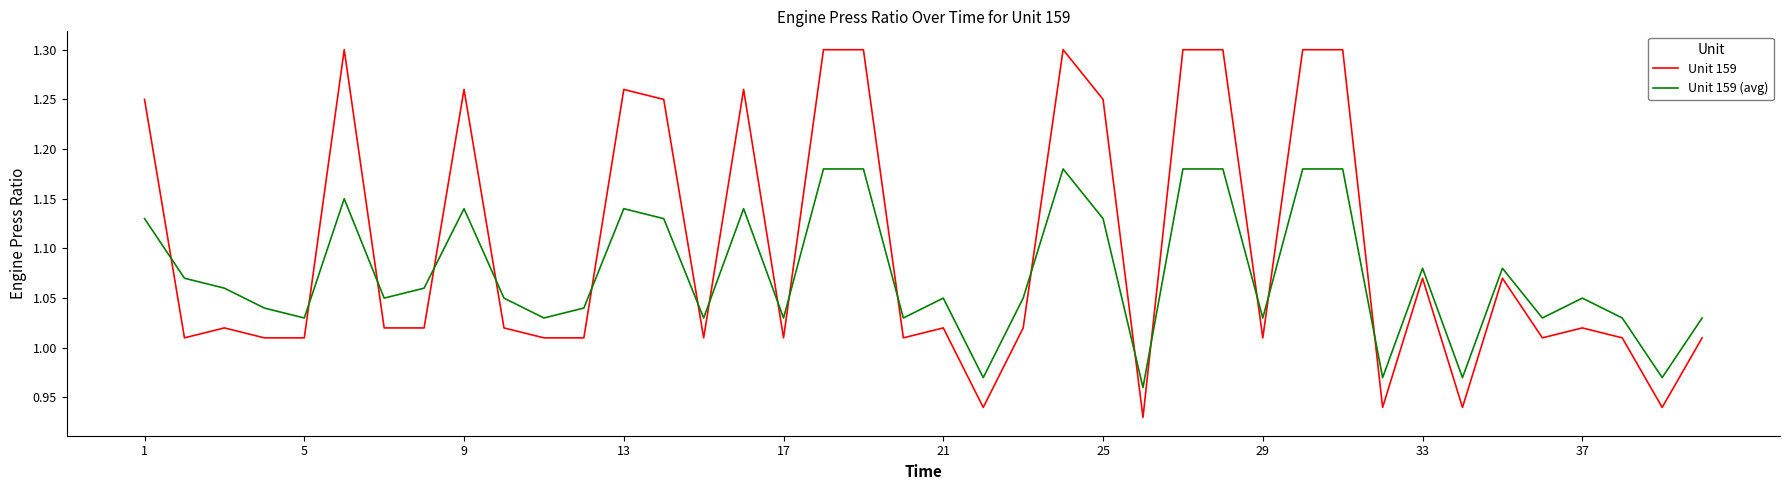

What is the sum of all Unit 159 (avg) values?

43.0